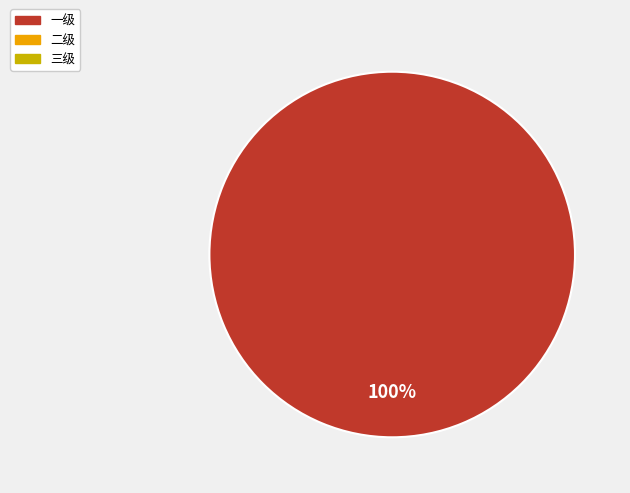

How many slices are in this pie chart?

1